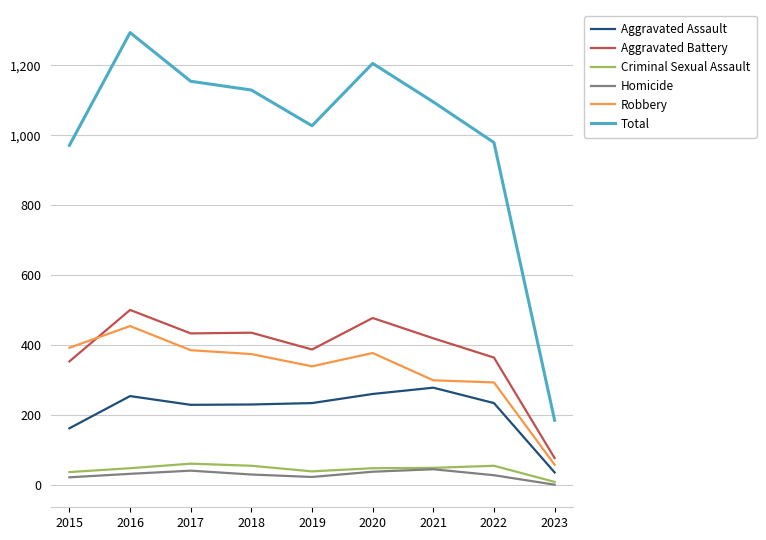

What is the spread (max minus min) of values at 2020?

1166